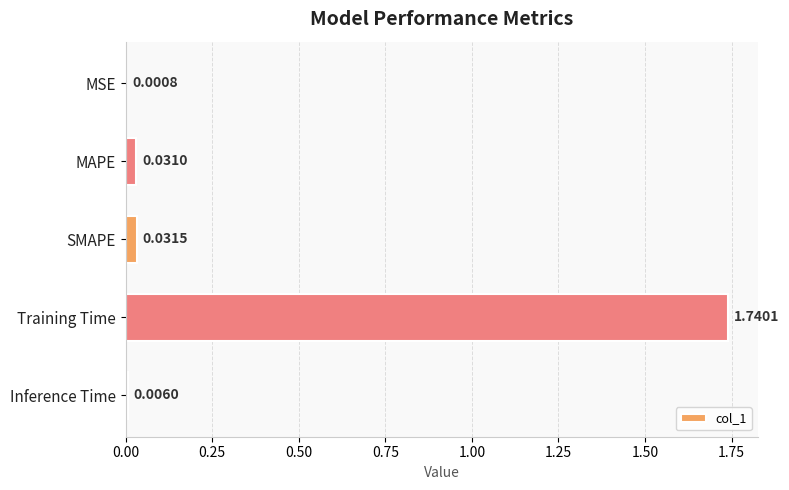

Between SMAPE and Training Time, which is larger?

Training Time